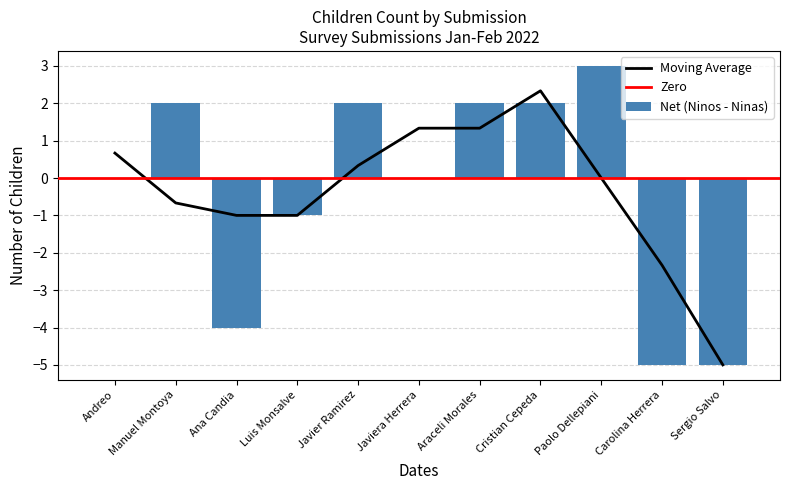

What is the maximum value for Net (Ninos - Ninas)?

3